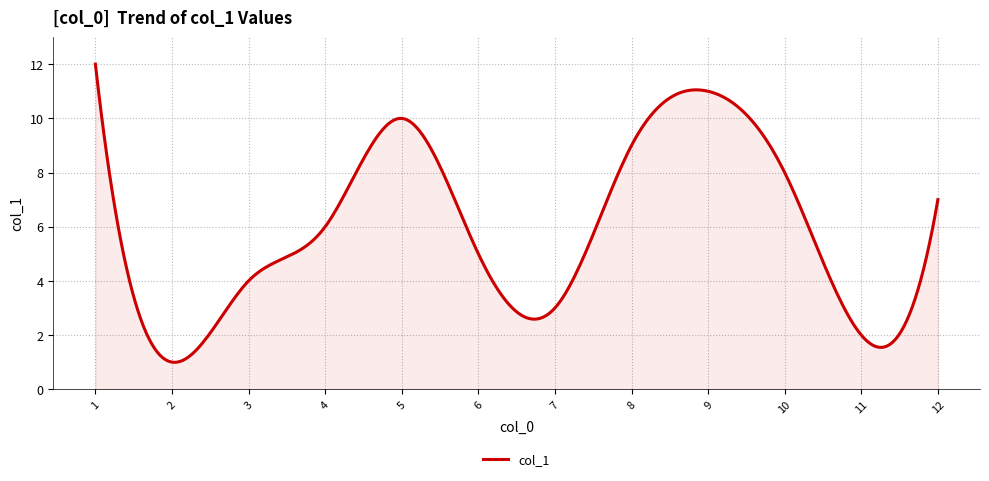

What is the difference between the maximum and minimum values?

11.0